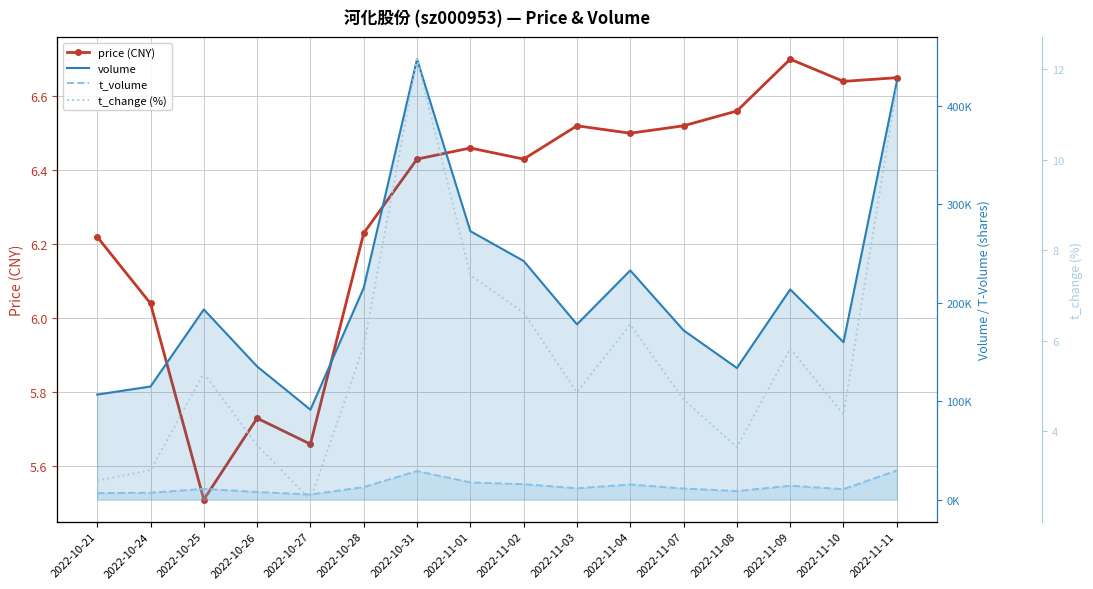

How many lines are shown in the chart?

4